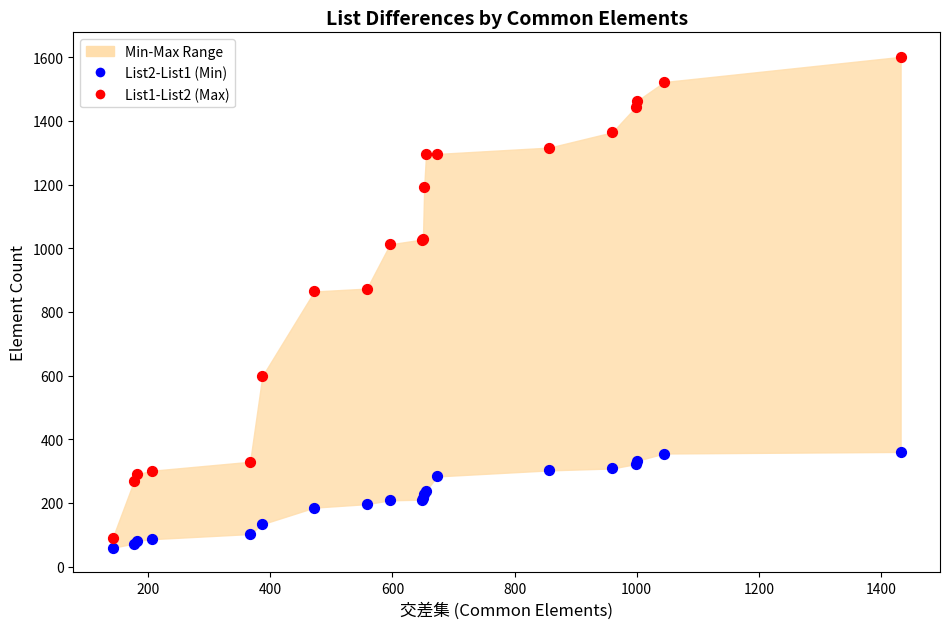

Which series contains the highest Y value?

List1-List2 (Max)